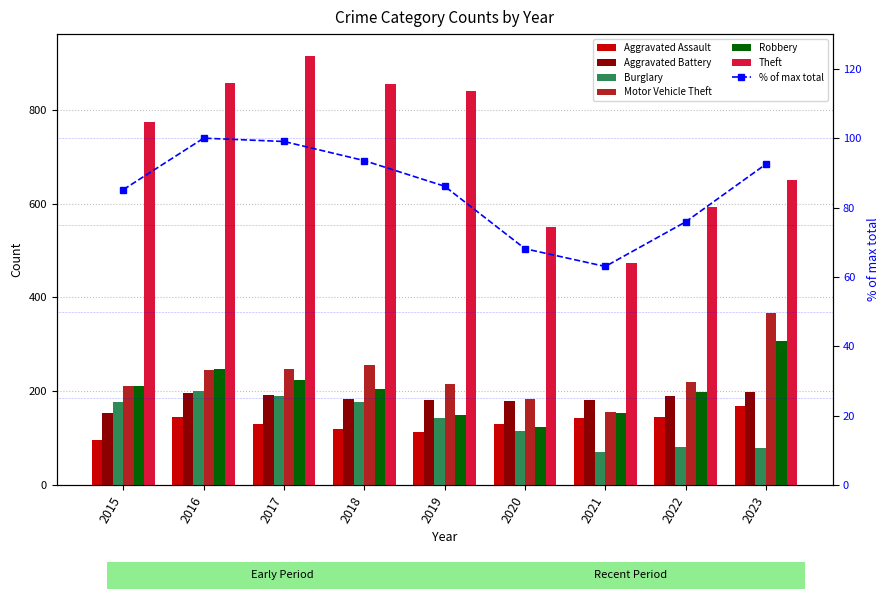

At which label is Theft closest to 695?

2023